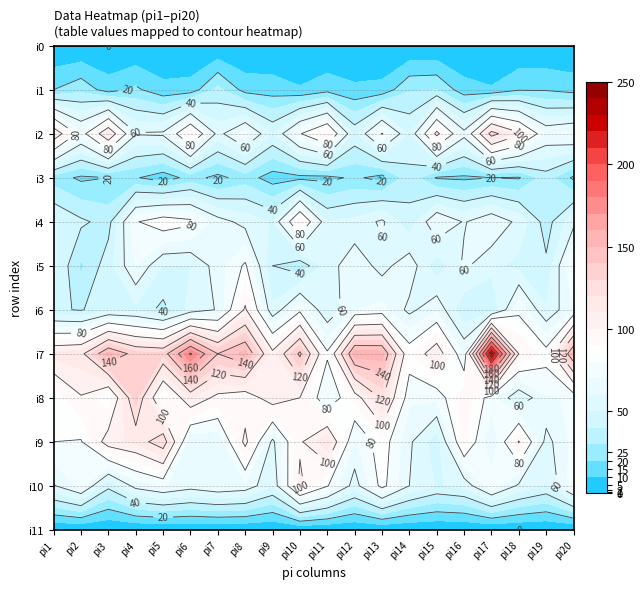

At which label does i5 reach its peak?

7